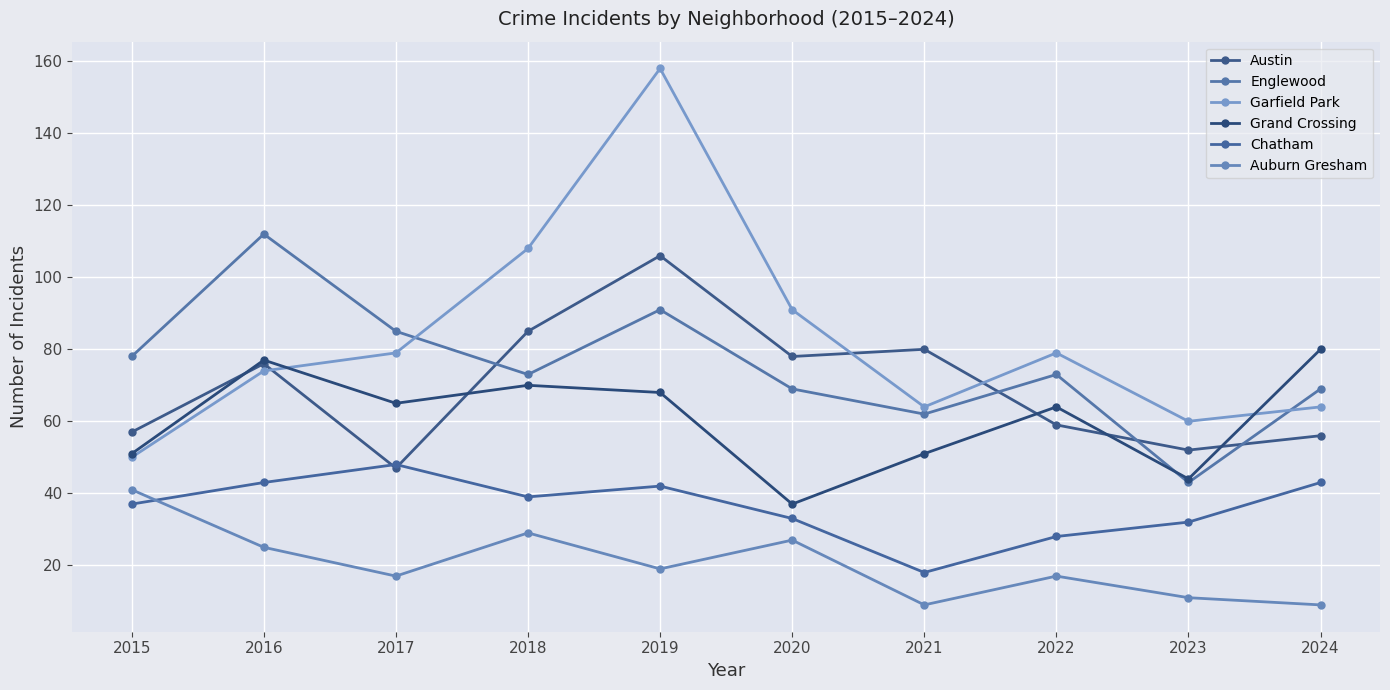

What is the lowest value of the Austin series?

47